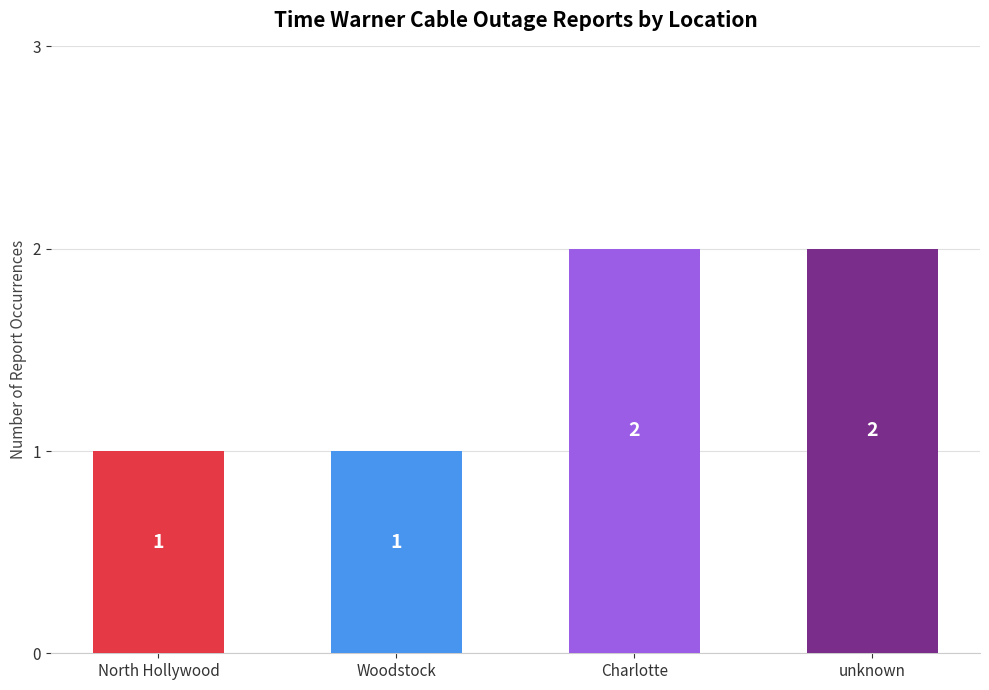

The chart shows a value of 2 at unknown. True or false?

True